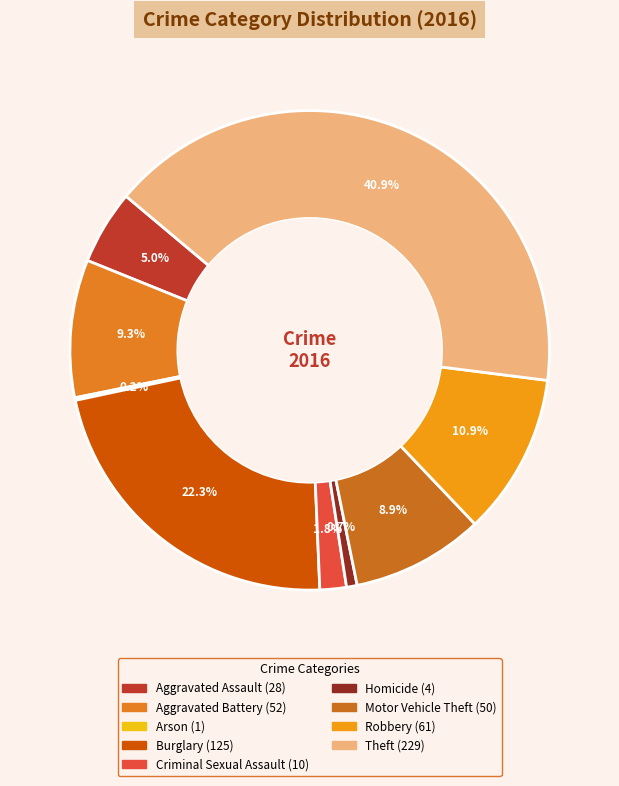

Combined, do Motor Vehicle Theft and Homicide account for over 50%?

No